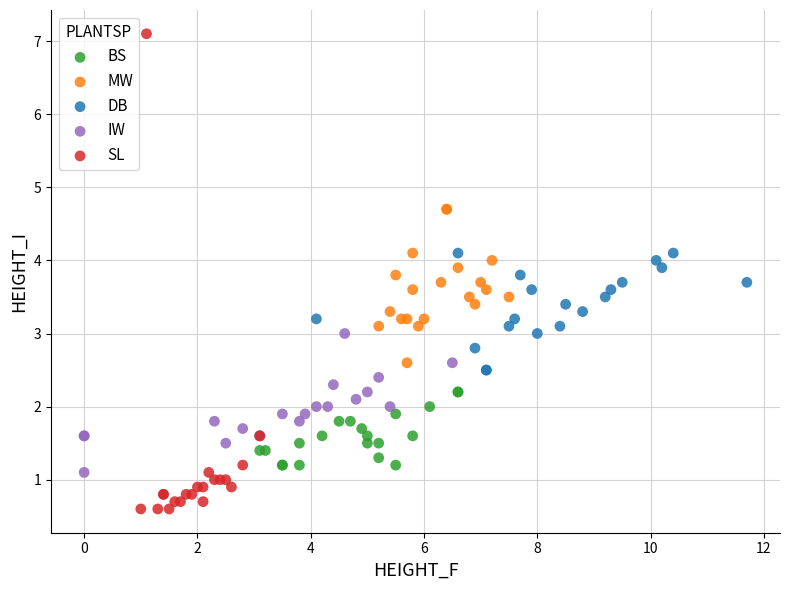

Which series contains the lowest Y value?

SL